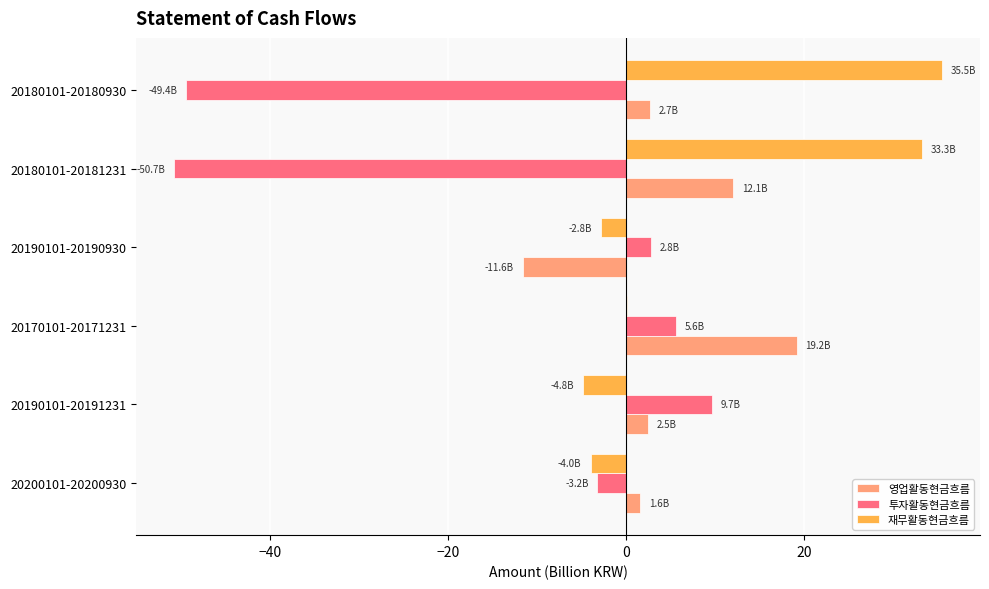

The value of 영업활동현금흐름 at 20180101-20181231 is 2.5. True or false?

False